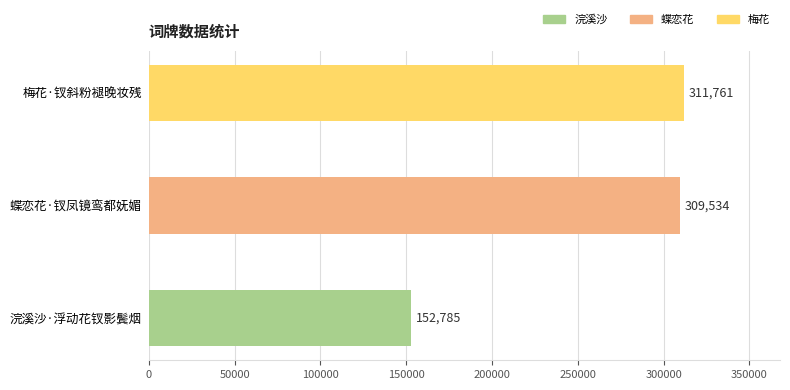

What is the ratio of the value at 梅花·钗斜粉褪晚妆残 to the value at 浣溪沙·浮动花钗影鬓烟?

2.0